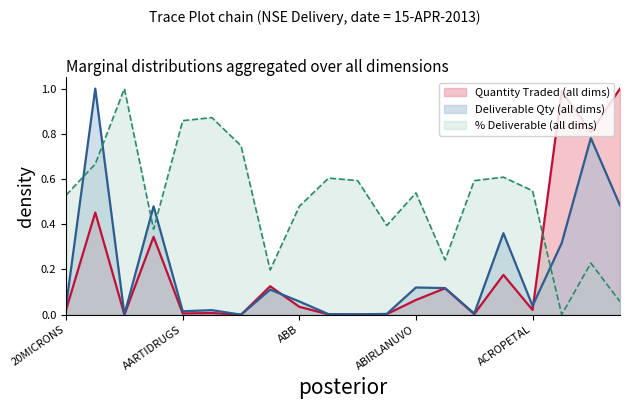

Between ACE and ADANIENT, which is larger?

ADANIENT